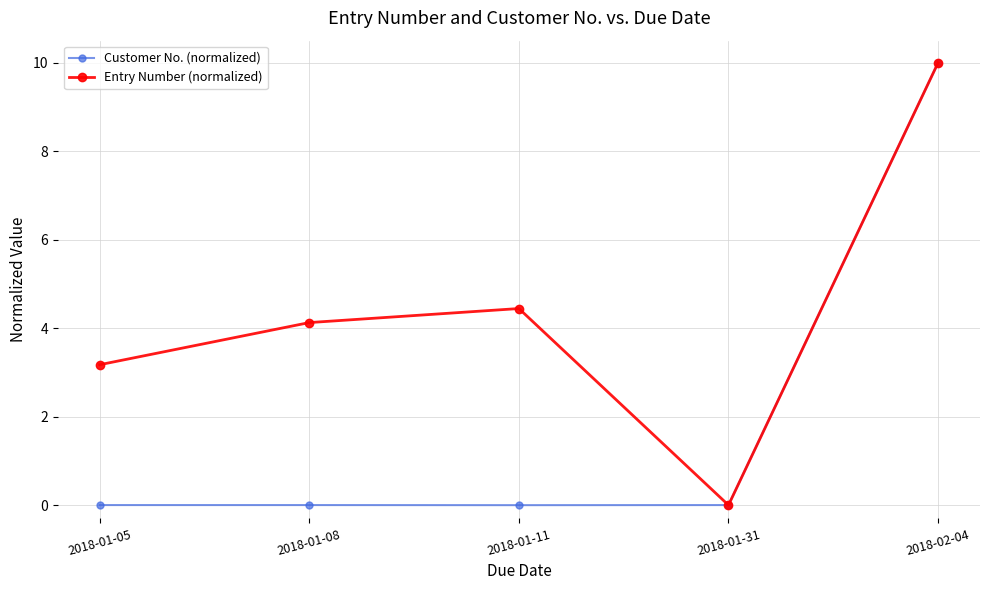

What is the sum of the Entry Number (normalized) values at 2018-01-11 and 2018-01-05?

7.6